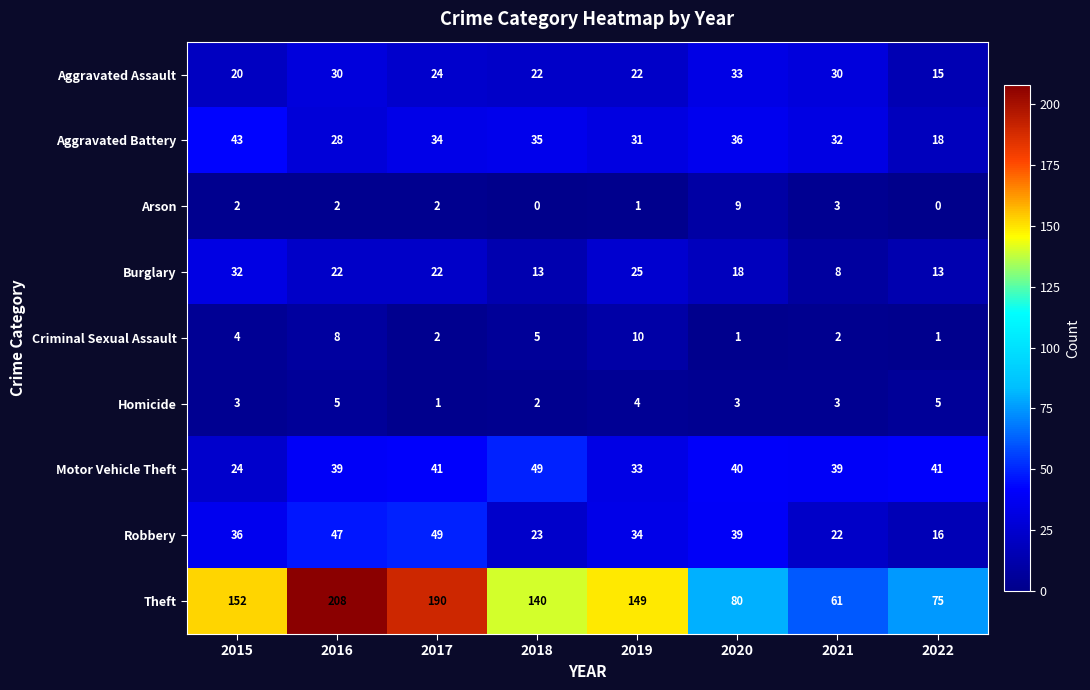

What value does the Burglary series have at 2022?

13